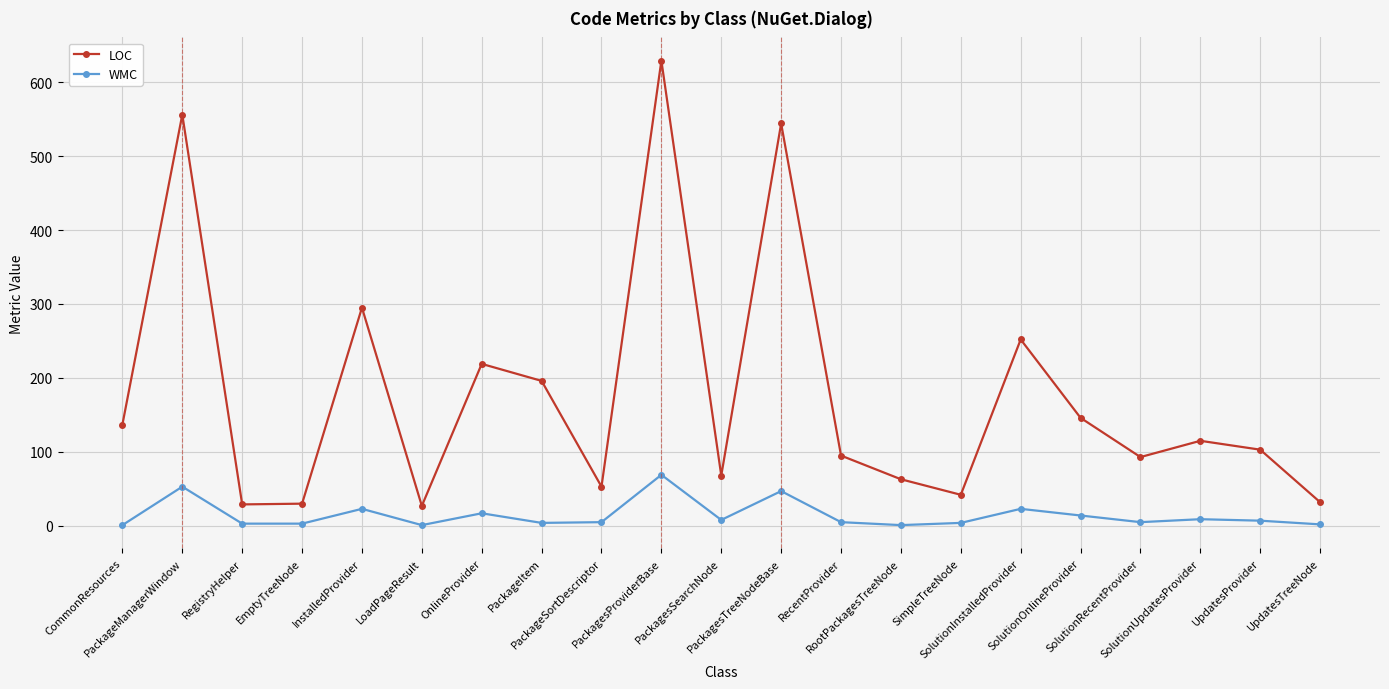

True or false: WMC has more than 0 interior local peaks.

True